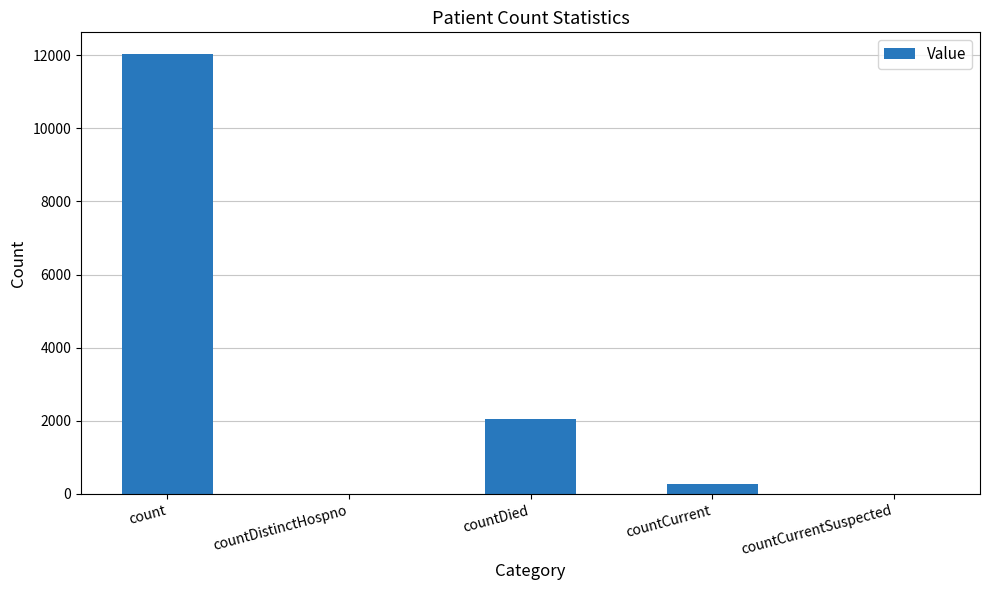

How many data points does each series have?

5